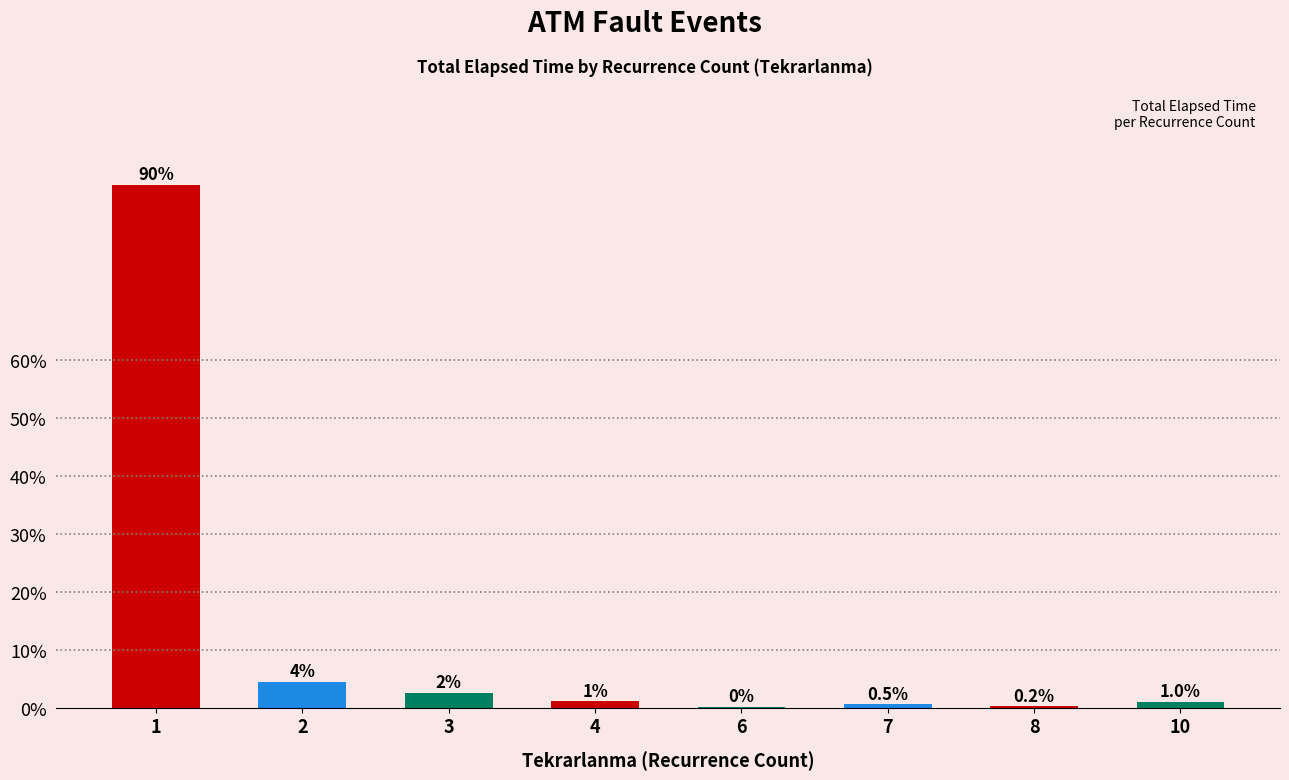

What is the change in value from 4 to 6?

-1.0